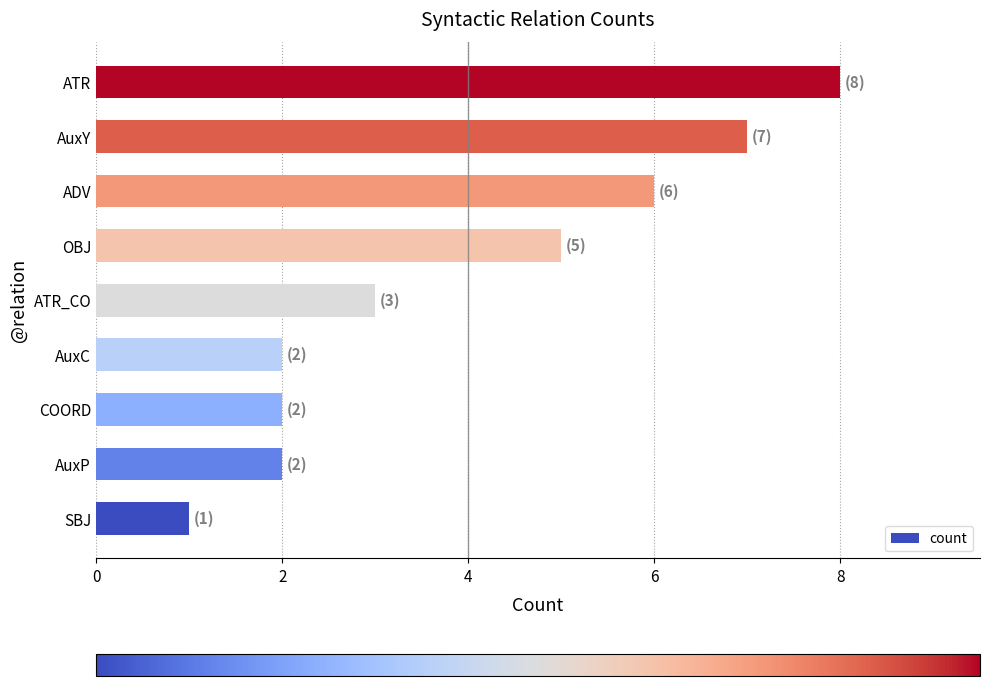

Does the chart contain stacked bars?

No